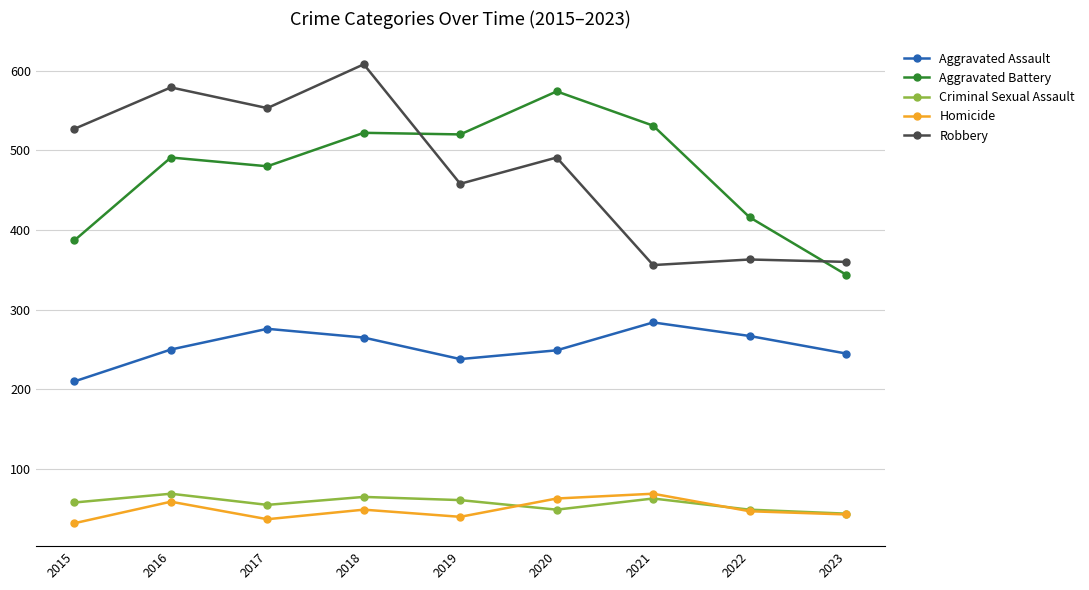

Is it true that Criminal Sexual Assault equals 49 at 2020?

True